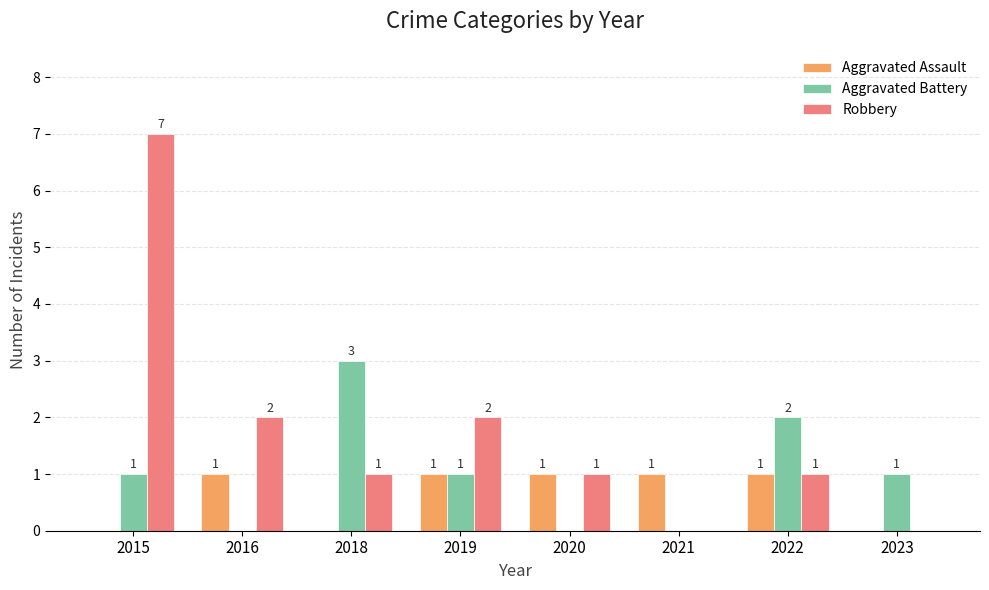

Is the value of Aggravated Battery at 2022 greater than the value of Robbery at 2021?

Yes